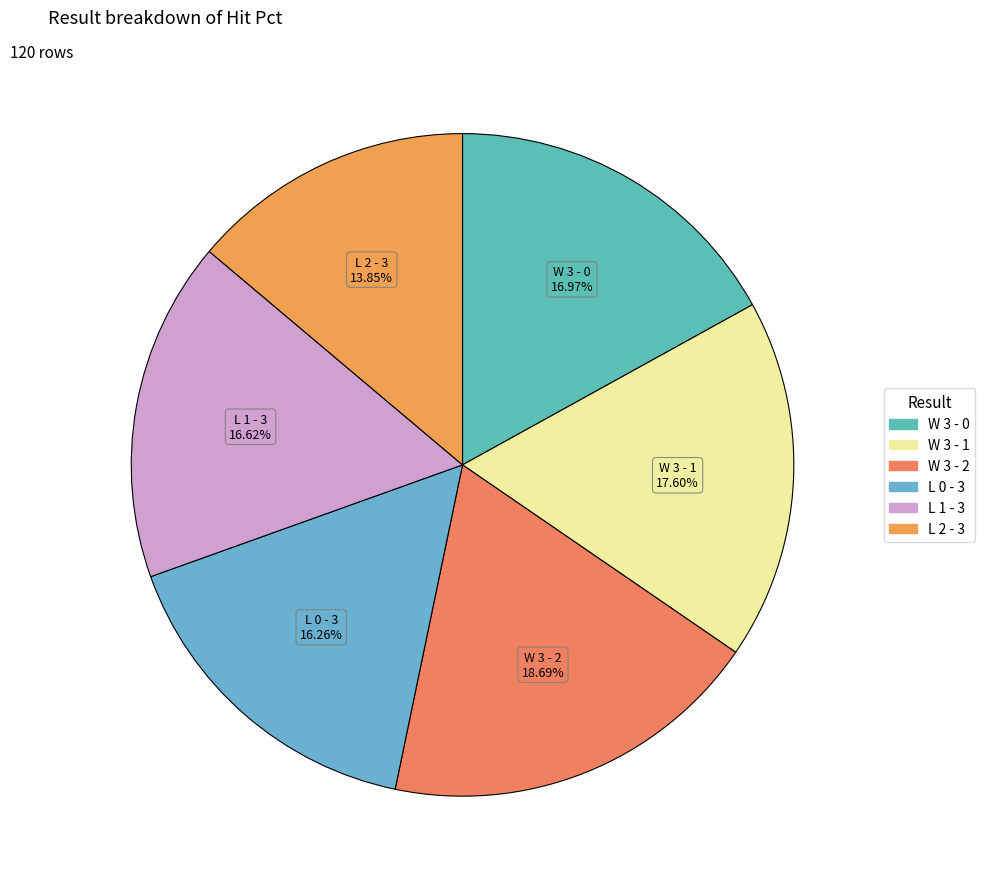

To the nearest percent, what percentage of the pie is L 2 - 3?

14%